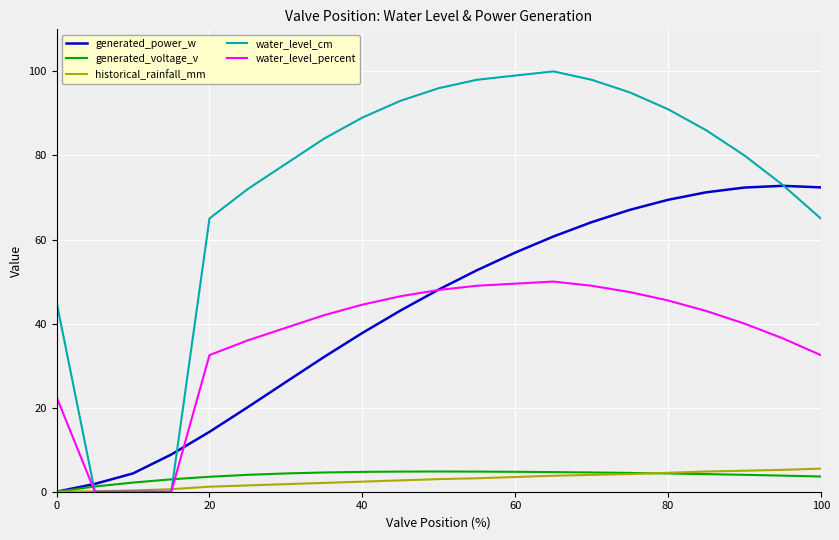

Which series has the largest total across all categories?

water_level_cm